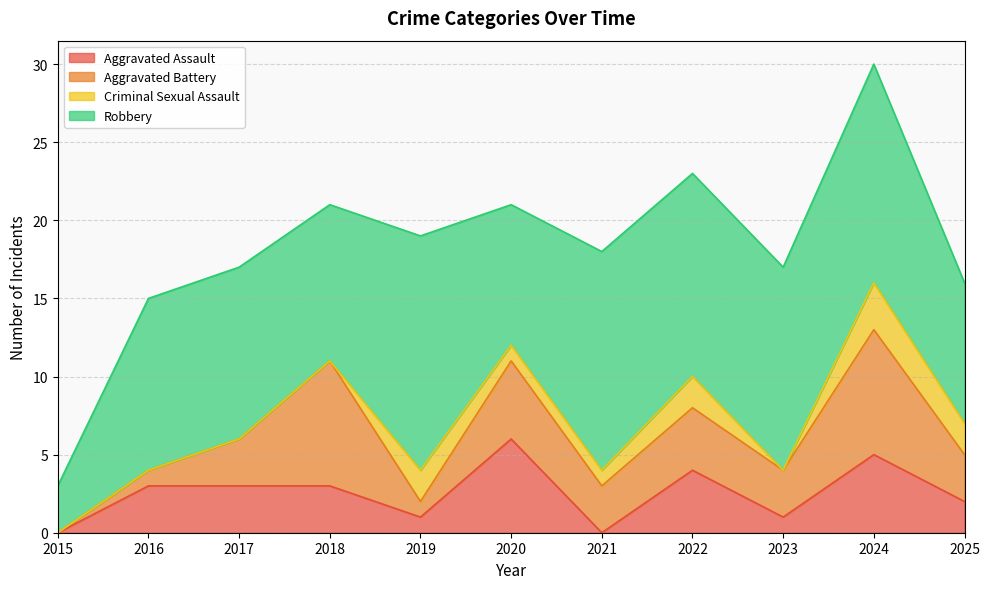

What is the total value across all series at 2024?

30